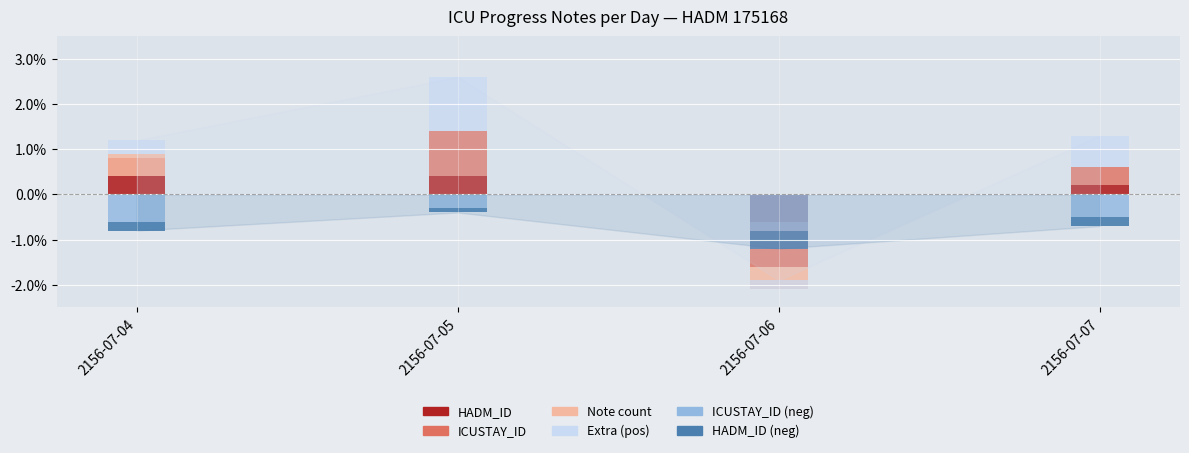

List the series in order of their peak value, highest first.

Extra (pos), ICUSTAY_ID, HADM_ID, Note count, HADM_ID (neg), ICUSTAY_ID (neg)